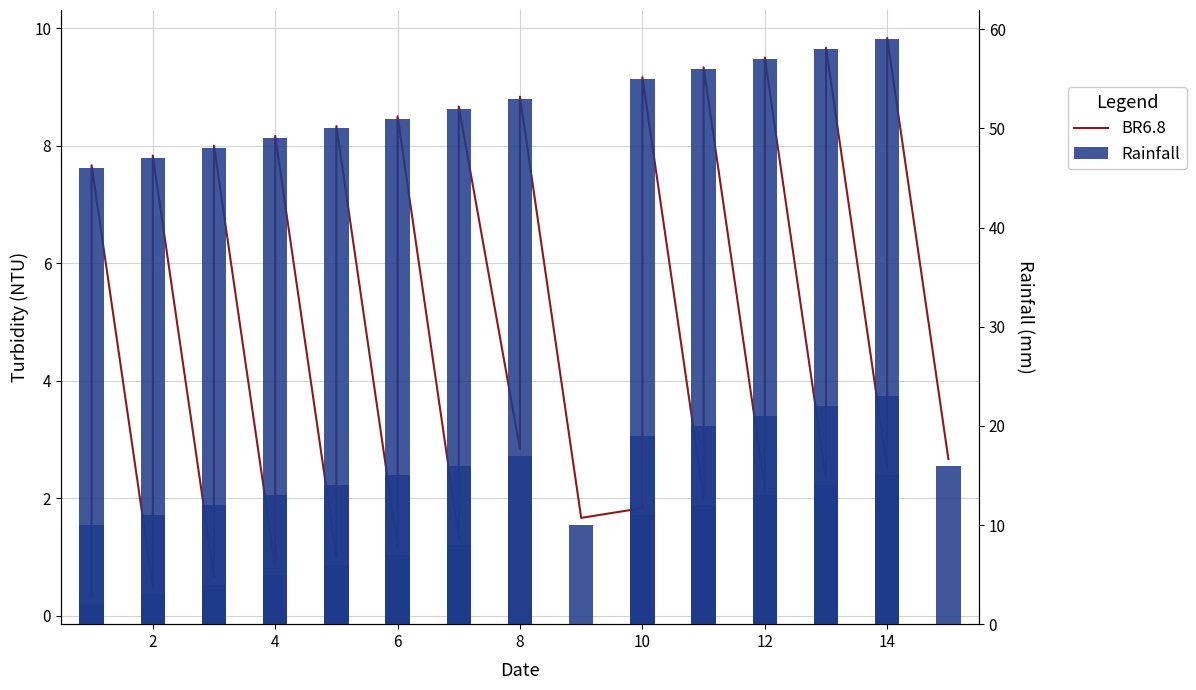

Between 9 and 27, which is larger?

27